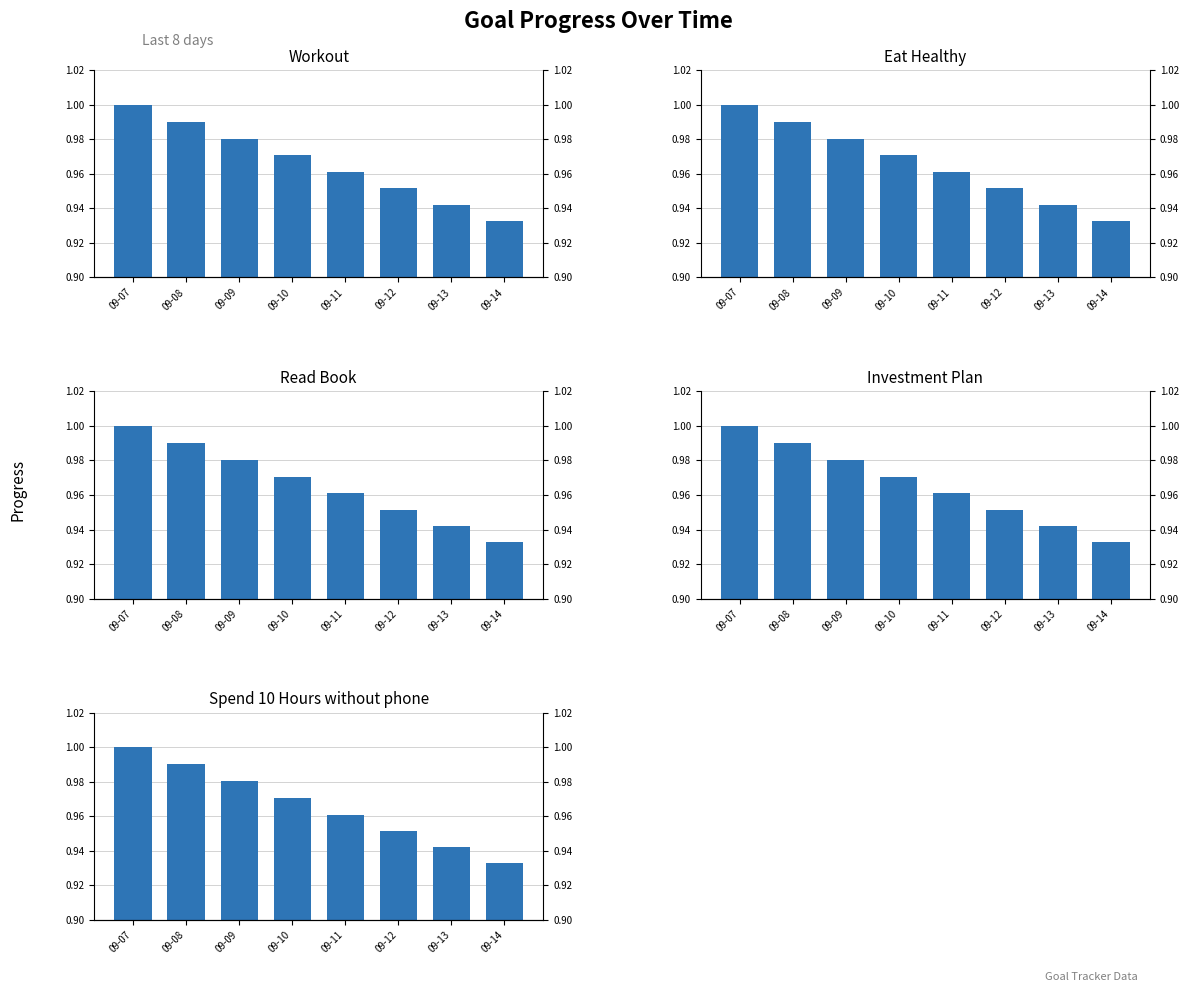

Reading right to left, list all the values displayed in this chart.

Workout: 0.9	0.9	1.0	1.0	1.0	1.0	1.0	1.0
Eat Healthy: 0.9	0.9	1.0	1.0	1.0	1.0	1.0	1.0
Read Book: 0.9	0.9	1.0	1.0	1.0	1.0	1.0	1.0
Investment Plan: 0.9	0.9	1.0	1.0	1.0	1.0	1.0	1.0
Spend 10 Hours without phone: 0.9	0.9	1.0	1.0	1.0	1.0	1.0	1.0